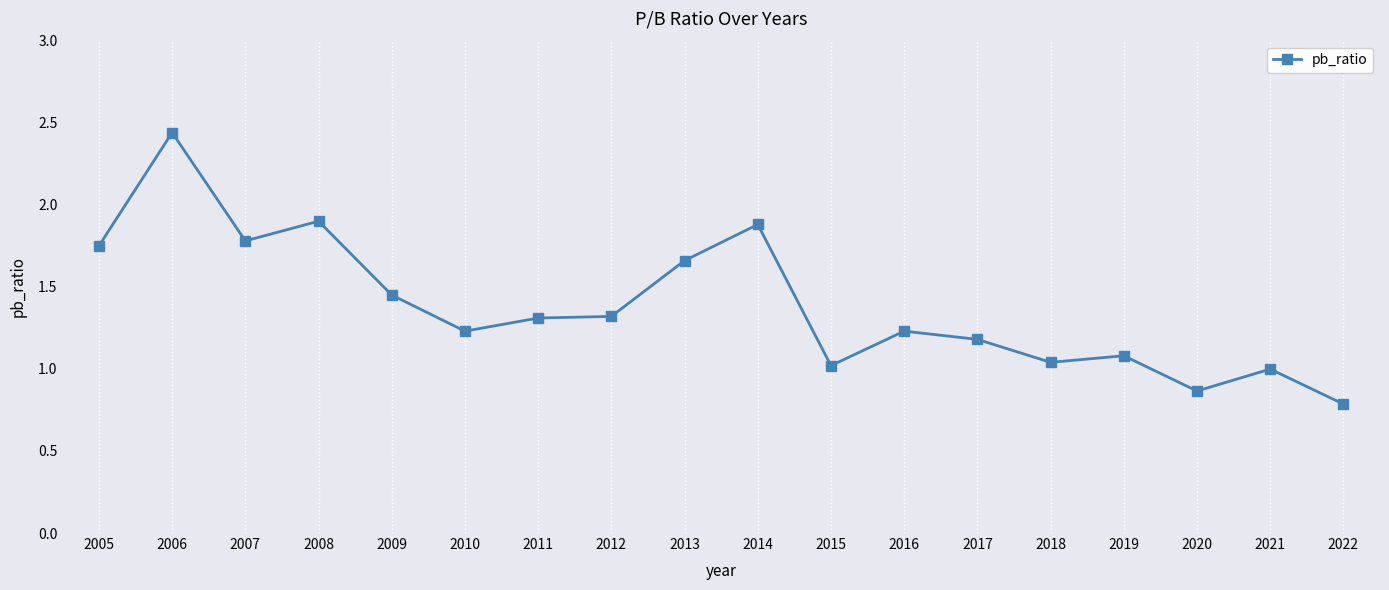

Is it true that the value at 2011 is 0.6?

False